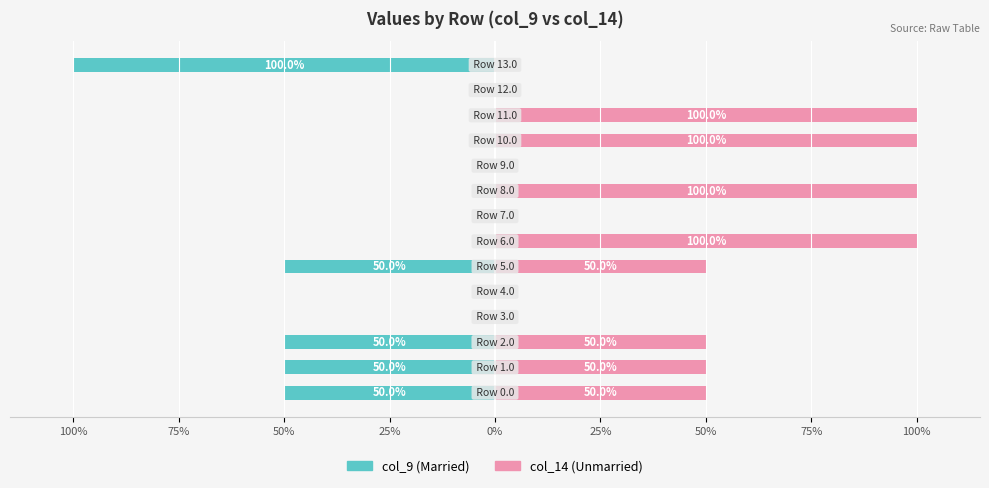

Between 50% and 11, which series saw the biggest shift?

Married